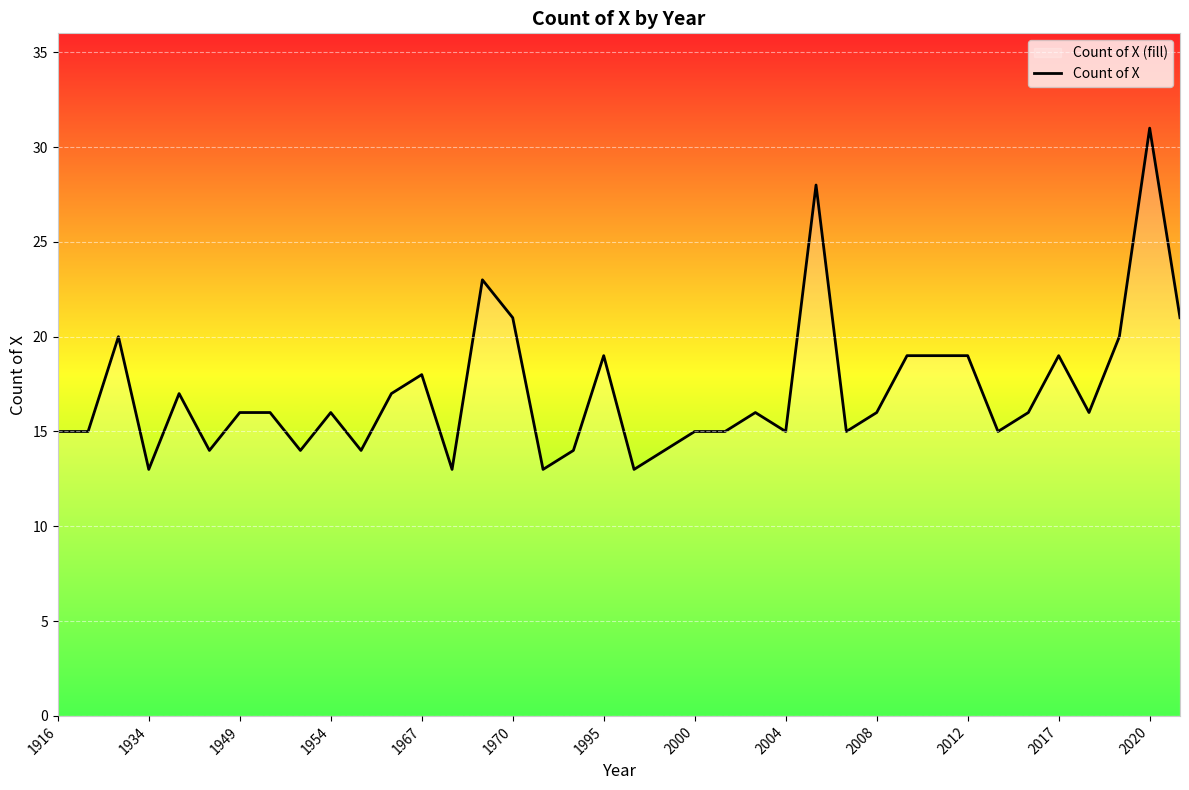

What is the smallest value displayed?

13